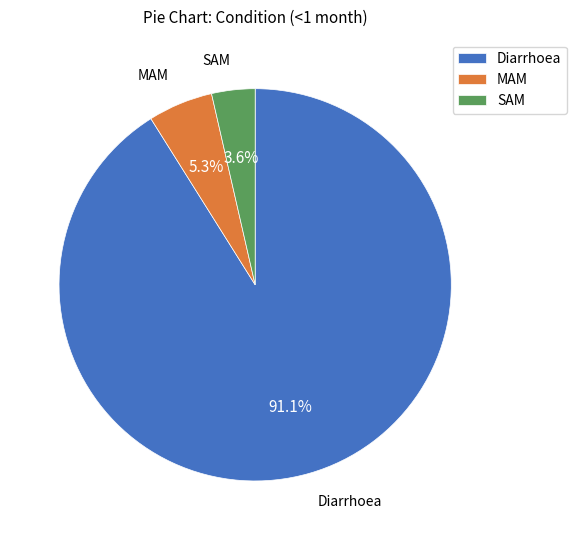

Count the number of slices in the pie.

3